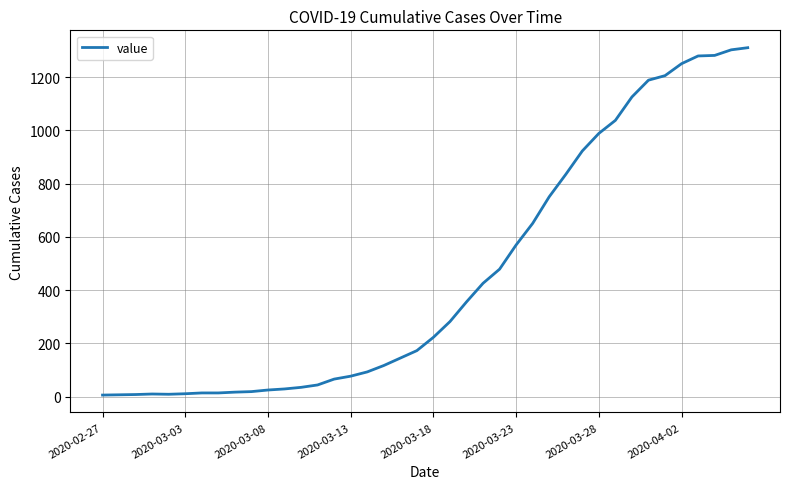

What is the greatest value displayed?

1311